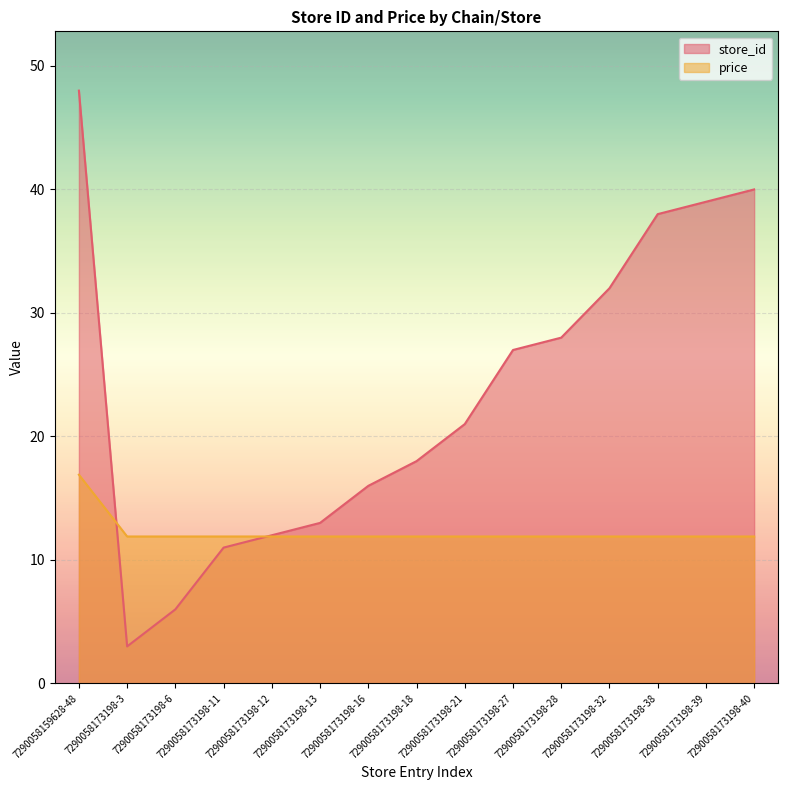

Where is store_id nearest to the value 25?

7290058173198-27